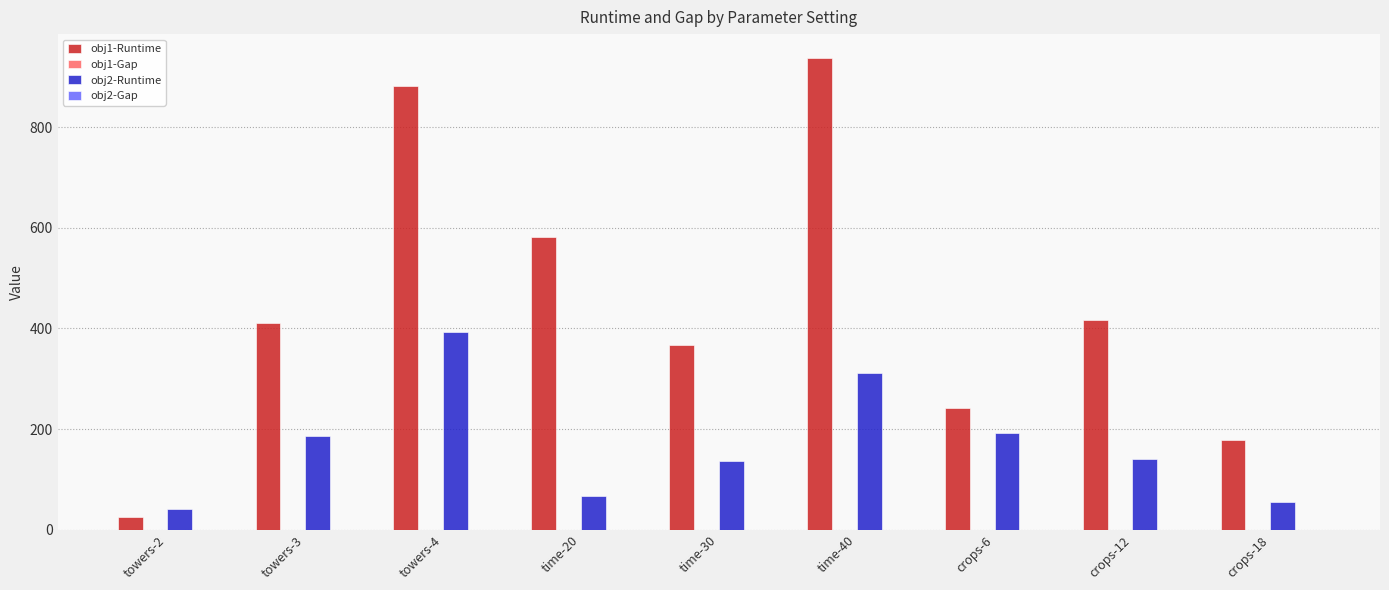

Which series has the largest total across all categories?

obj1-Runtime